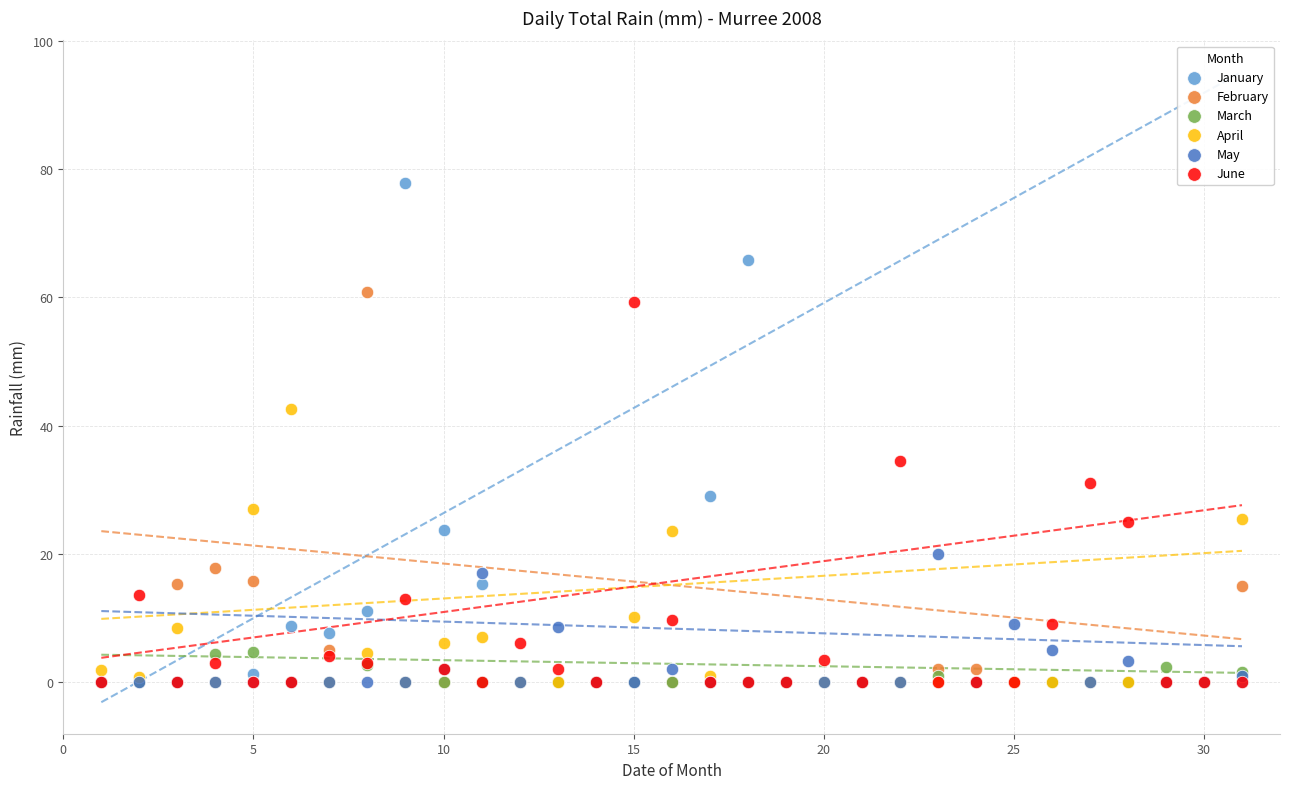

What are all the series names shown in the legend?

January, February, March, April, May, June